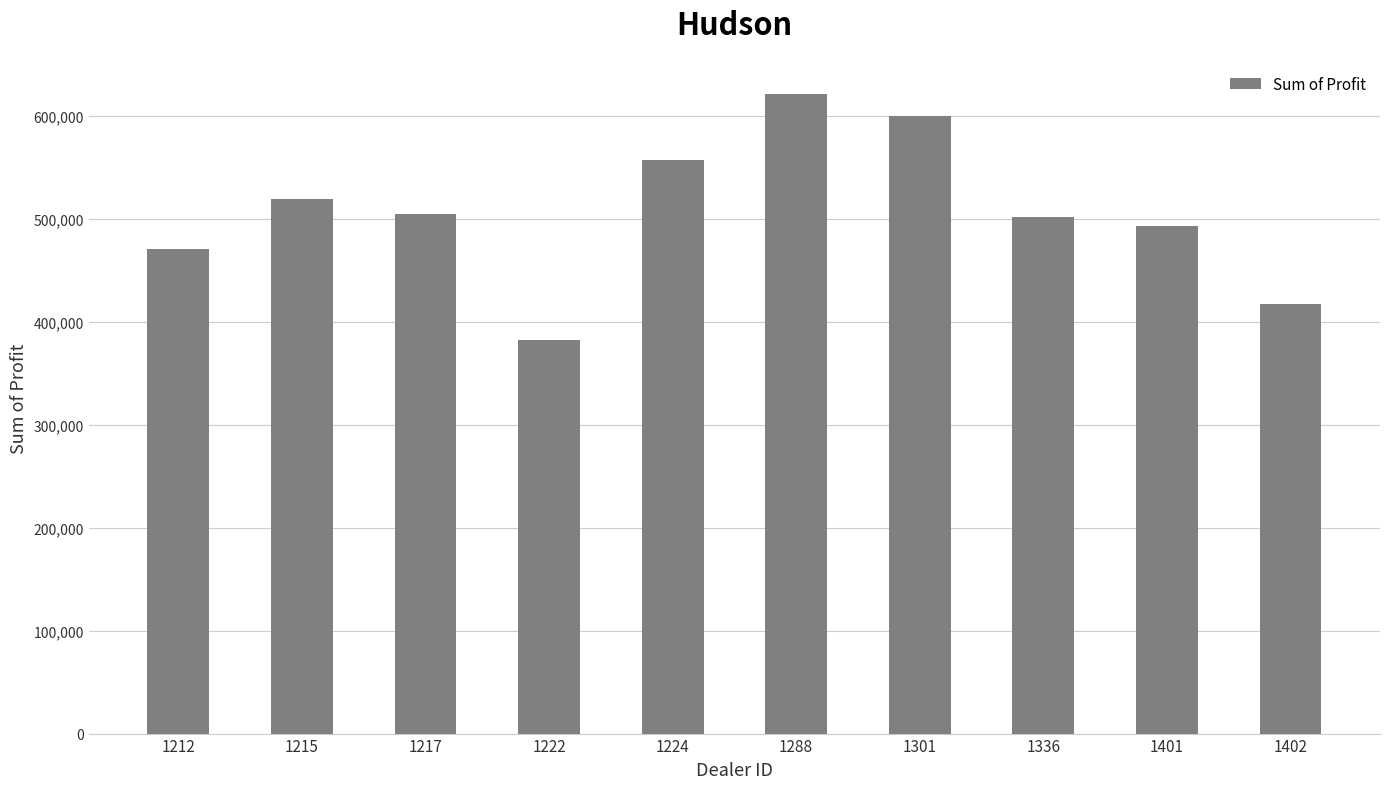

Count the number of data series in this chart.

1